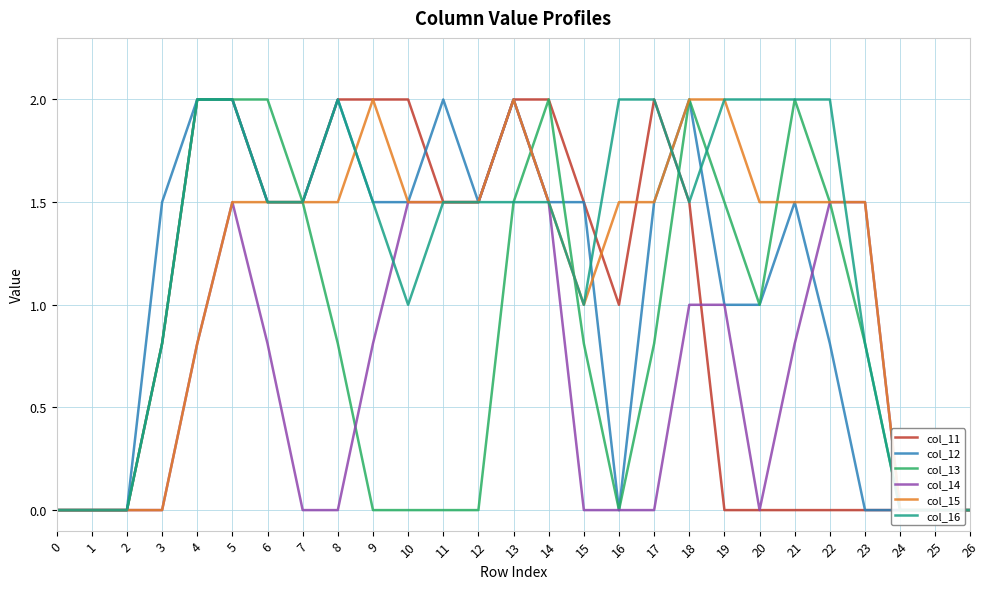

In col_15, how many points are lower than both neighbors (excluding endpoints)?

1